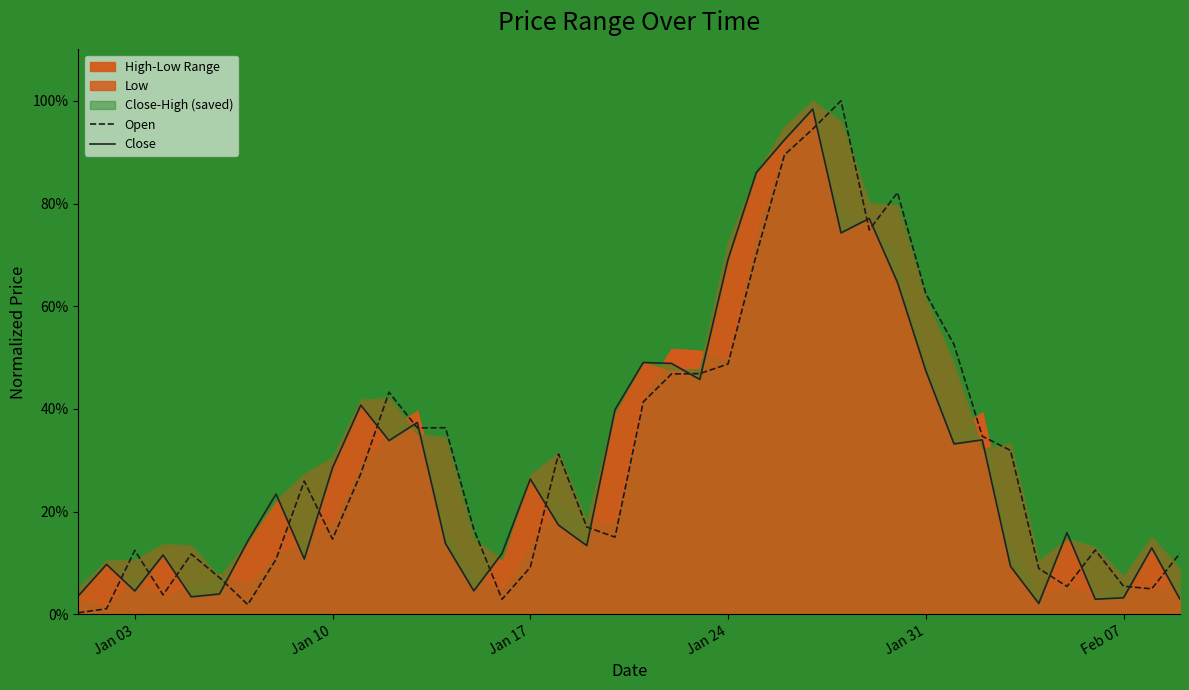

What is the value of the Open point at the 15th from the left?

0.2